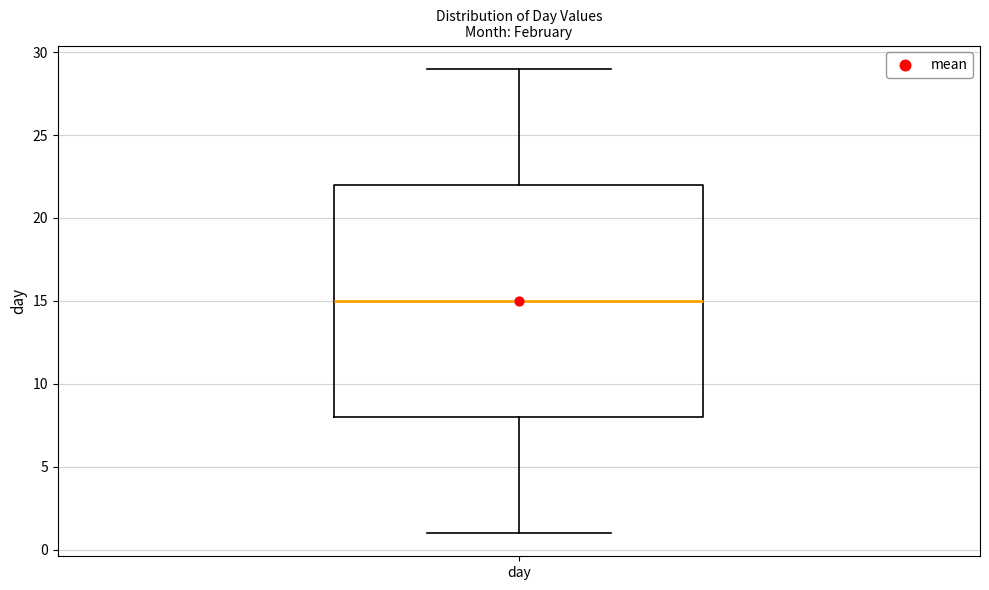

Transcribe this box plot: give where the median line is, the range the box spans, and where the two whiskers end, as read against the y-axis. The values are not printed on the chart, so give them approximately, as read against the axis.

median 15, box 8 to 22, whiskers 1 to 29